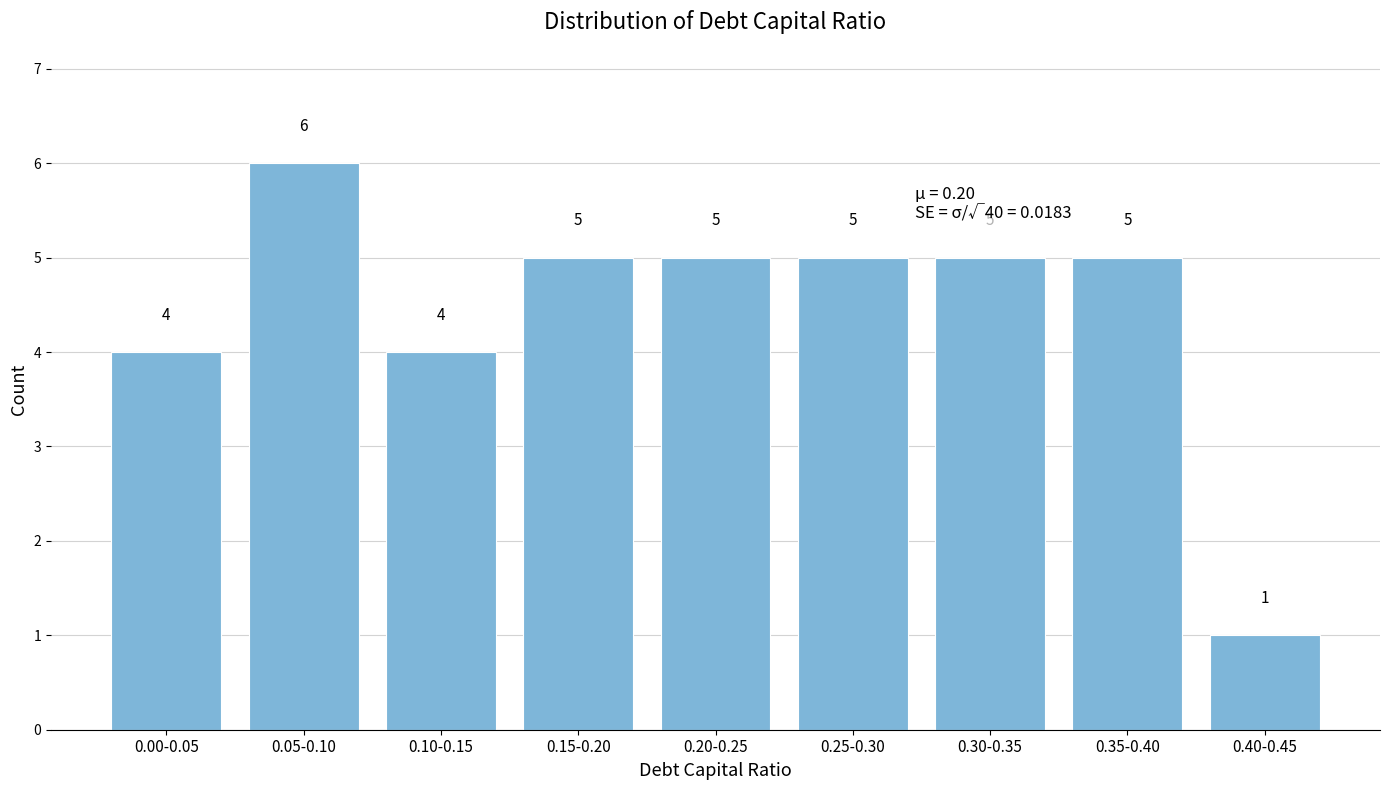

Reading left to right, what are all the values shown in this chart?

0.00-0.05=4	0.05-0.10=6	0.10-0.15=4	0.15-0.20=5	0.20-0.25=5	0.25-0.30=5	0.30-0.35=5	0.35-0.40=5	0.40-0.45=1